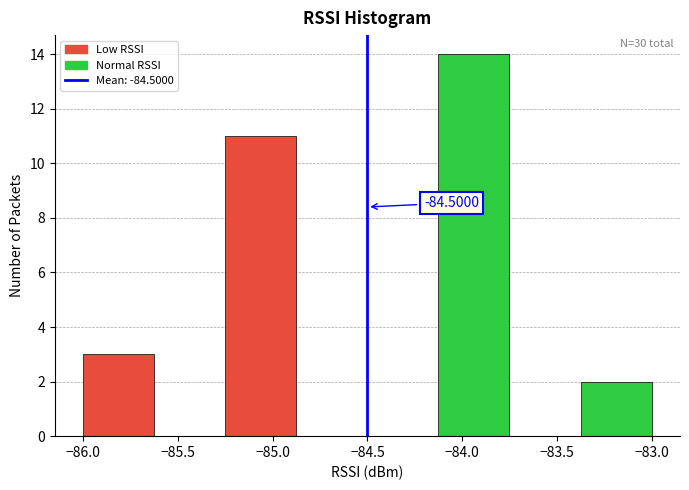

Which range on the x-axis has the tallest bar?

-84.125 to -83.750